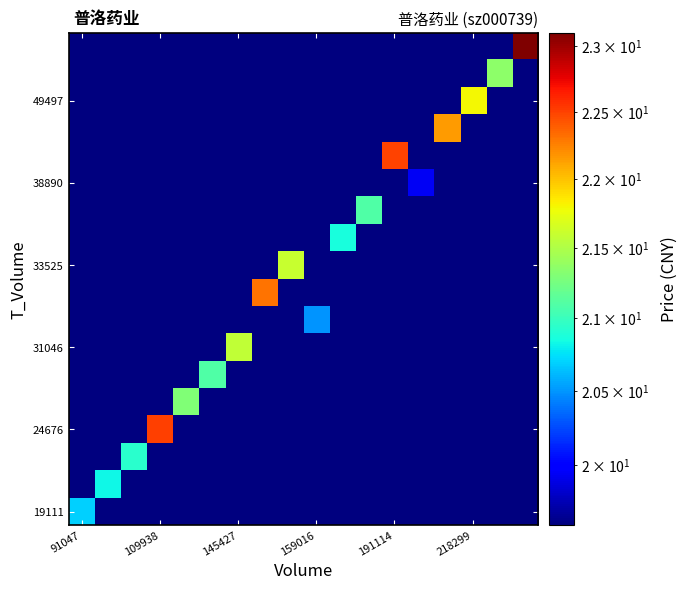

At which category is the sum across all series the highest?

17